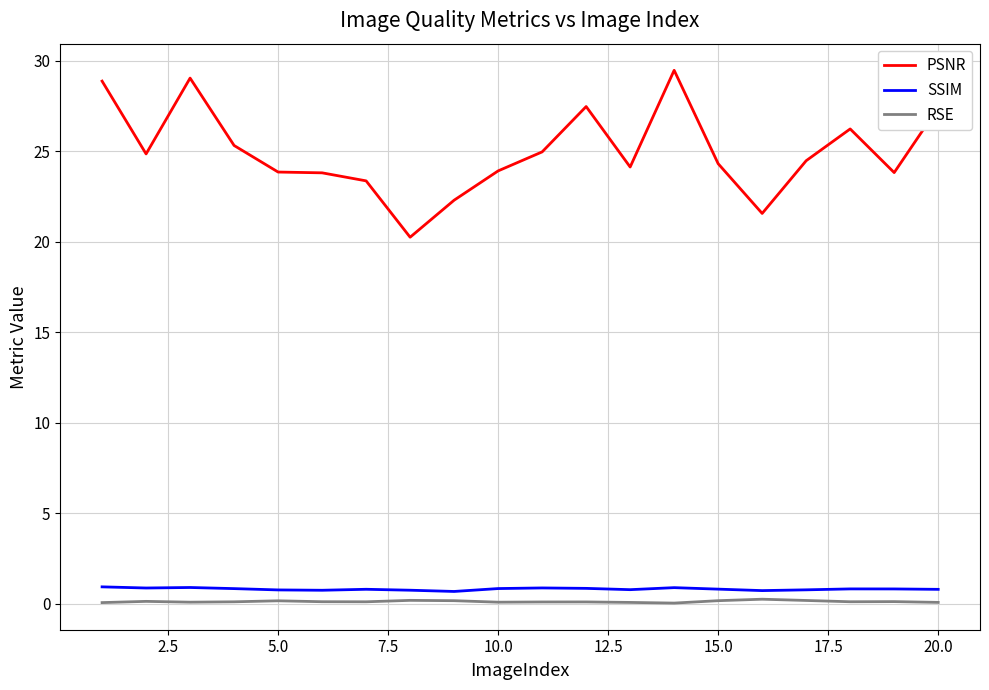

What are all the series names shown in the legend?

PSNR, SSIM, RSE